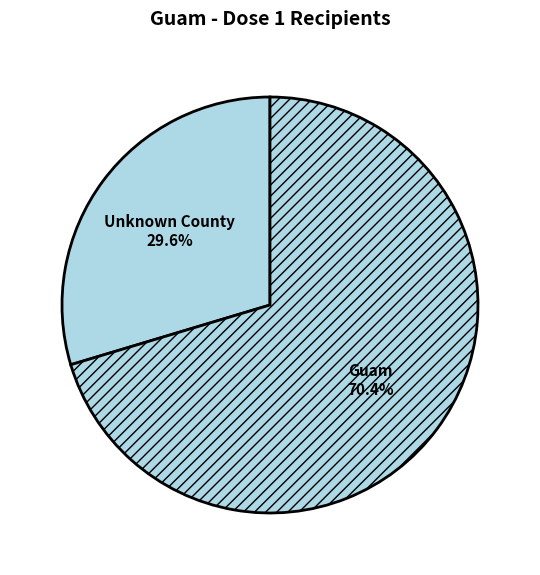

What is the largest slice in the pie chart?

Guam